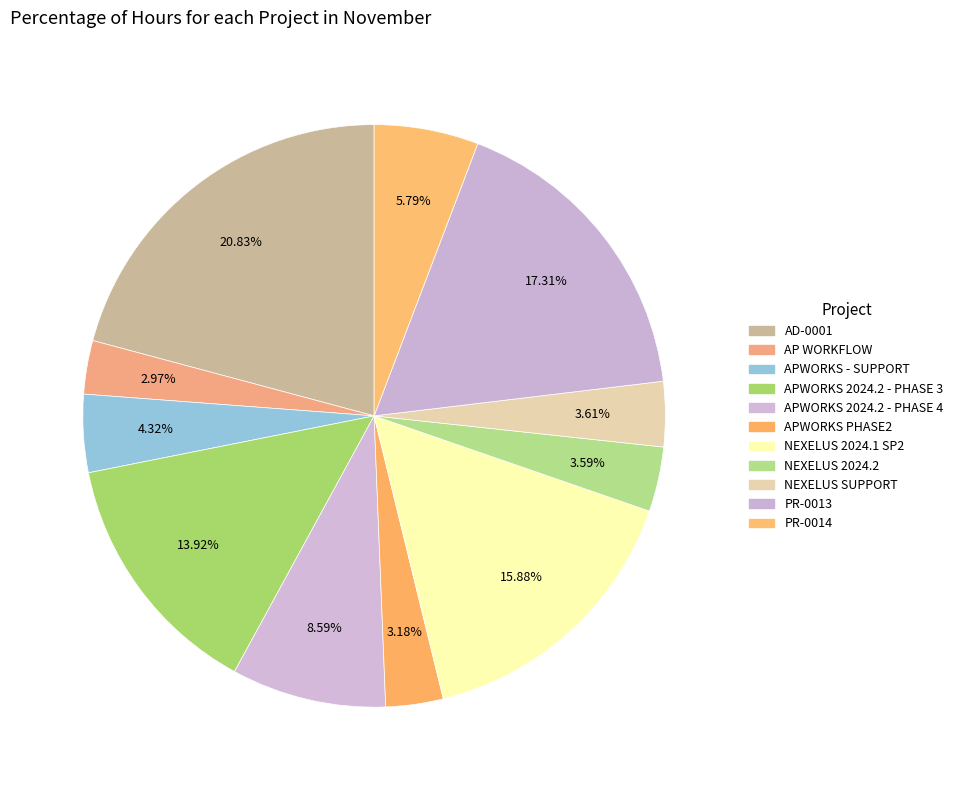

The AP WORKFLOW slice represents 1% of the pie. True or false?

False